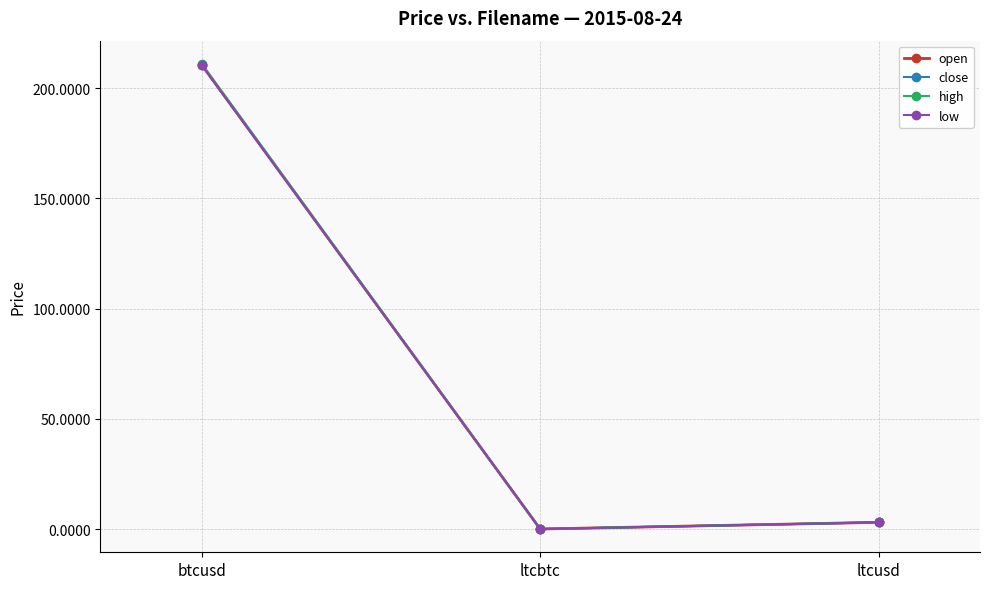

What is the label of the 3rd point from the left?

ltcusd